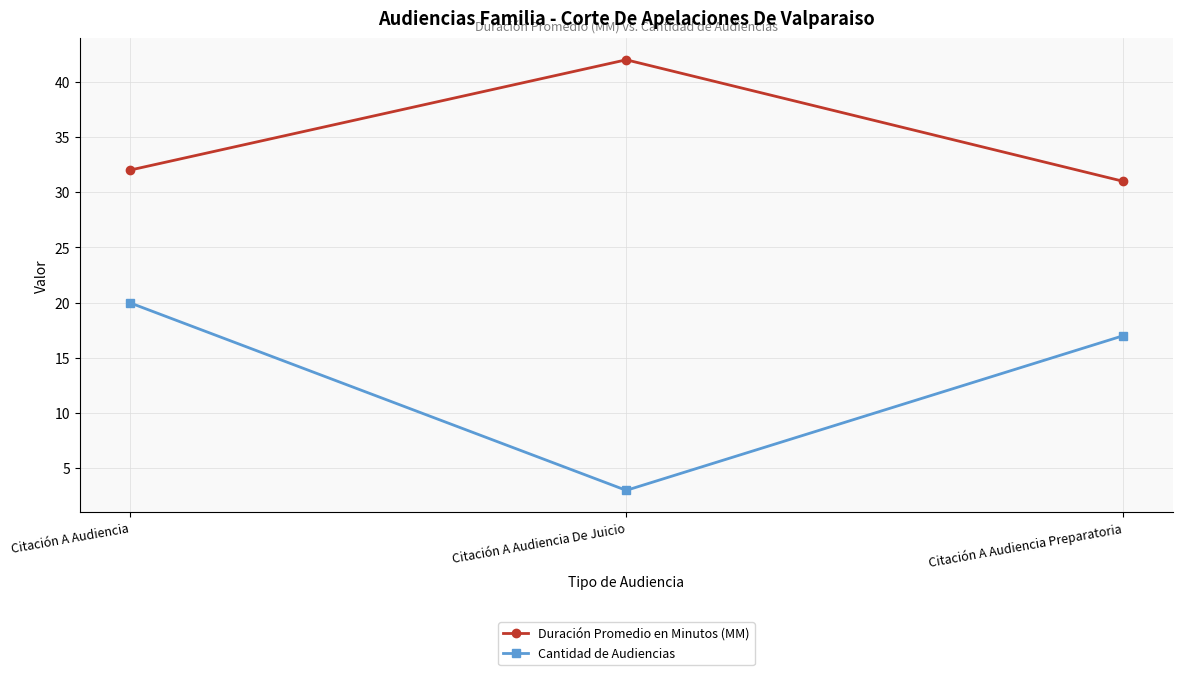

Reading right to left, what are all the values shown in this chart?

Duración Promedio en Minutos (MM): Citación A Audiencia Preparatoria=31	Citación A Audiencia De Juicio=42	Citación A Audiencia=32
Cantidad de Audiencias: Citación A Audiencia Preparatoria=17	Citación A Audiencia De Juicio=3	Citación A Audiencia=20